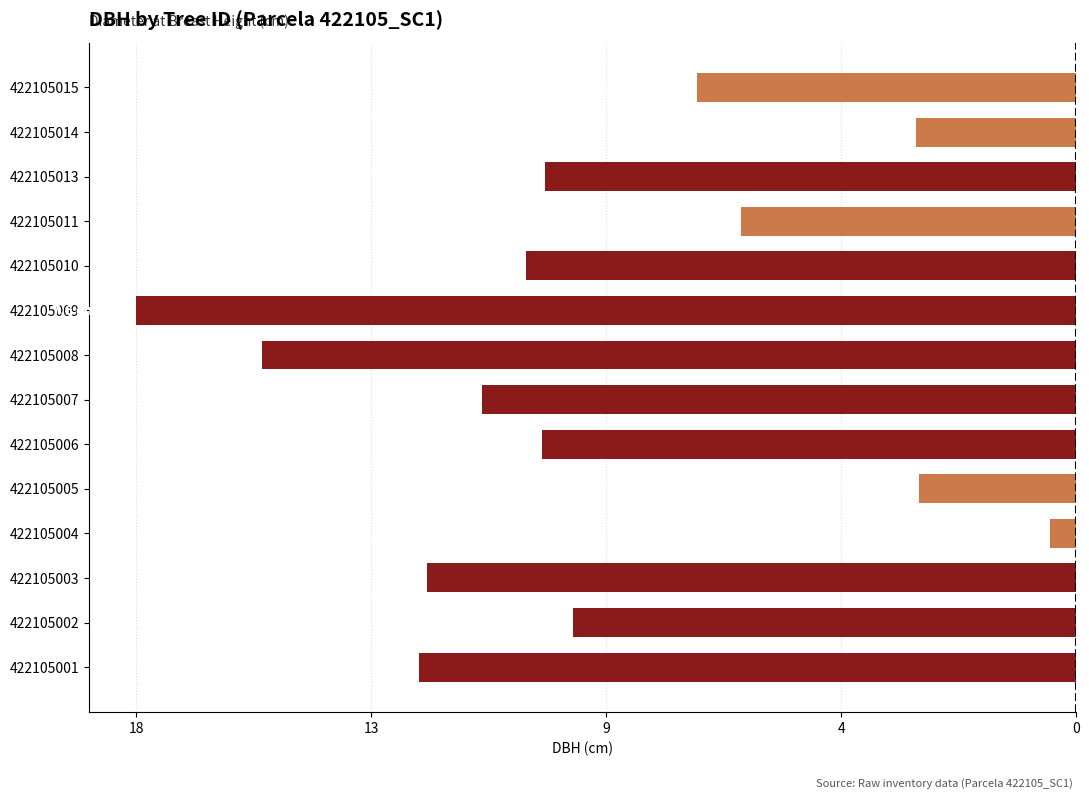

Does the chart contain any negative values?

Yes